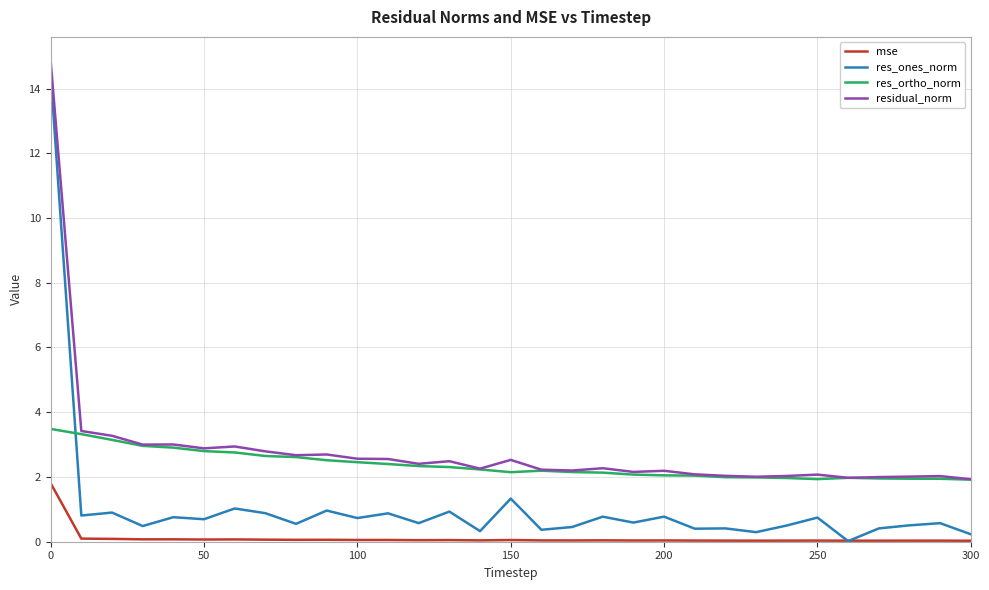

Which series has the largest range (max minus min)?

res_ones_norm